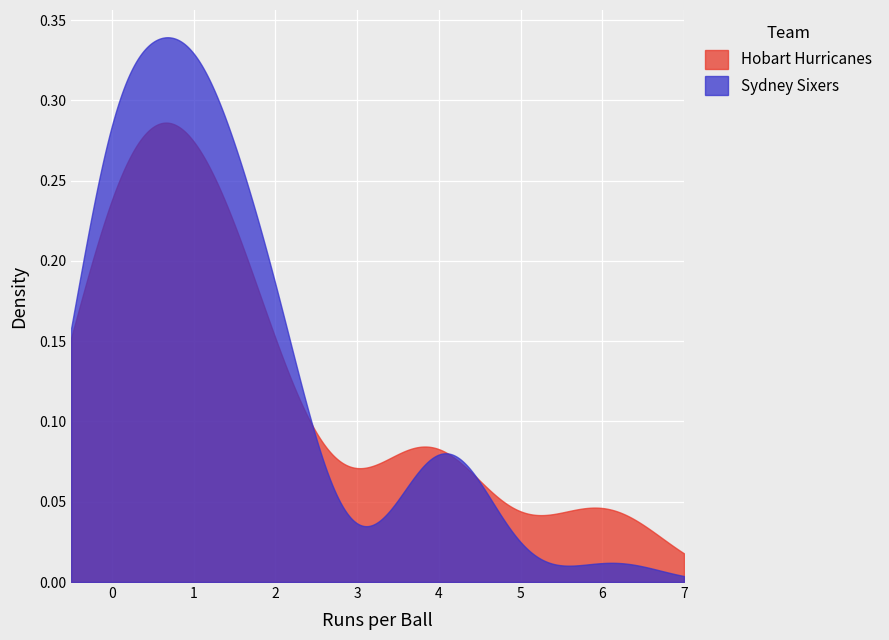

Which series has the largest range (max minus min)?

Sydney Sixers